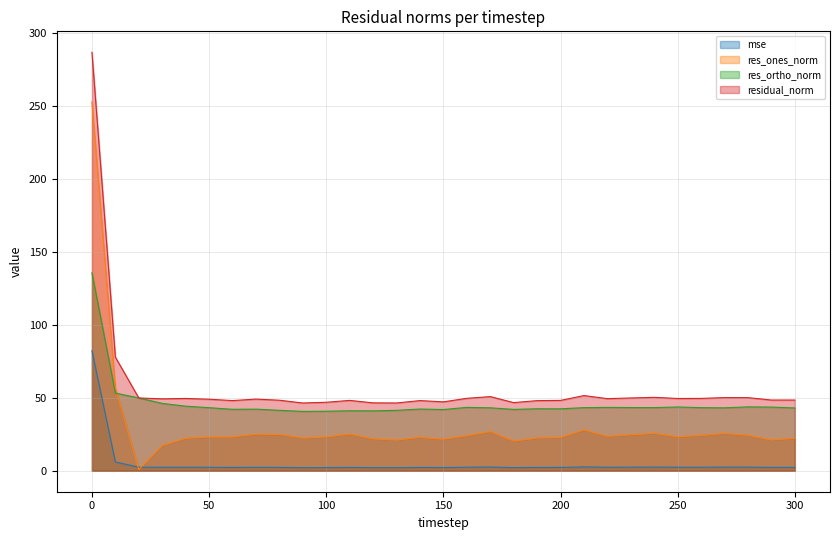

Which series has the largest range (max minus min)?

res_ones_norm